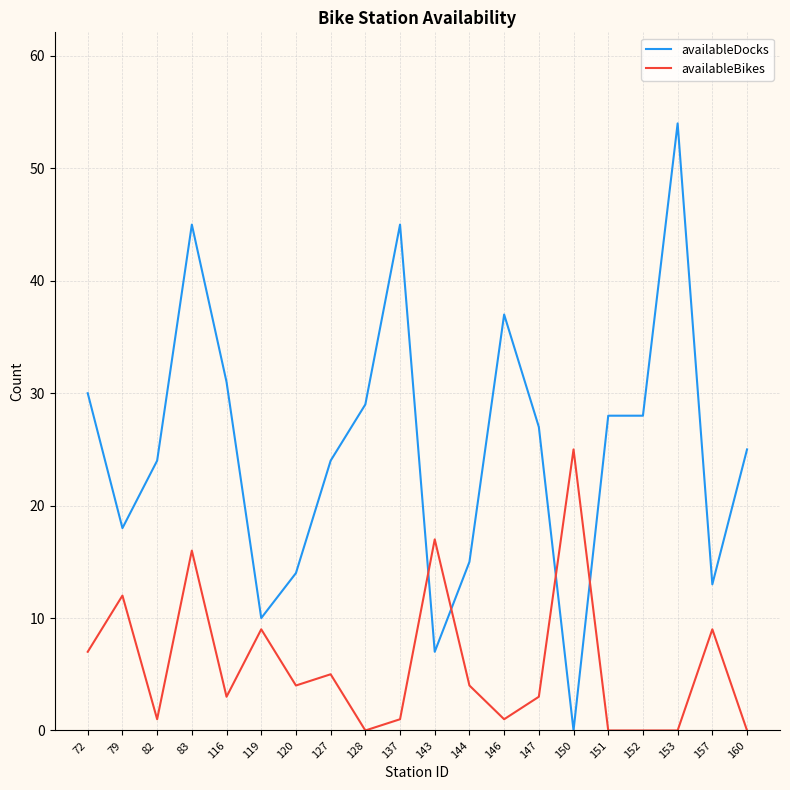

How many lines are shown in the chart?

2